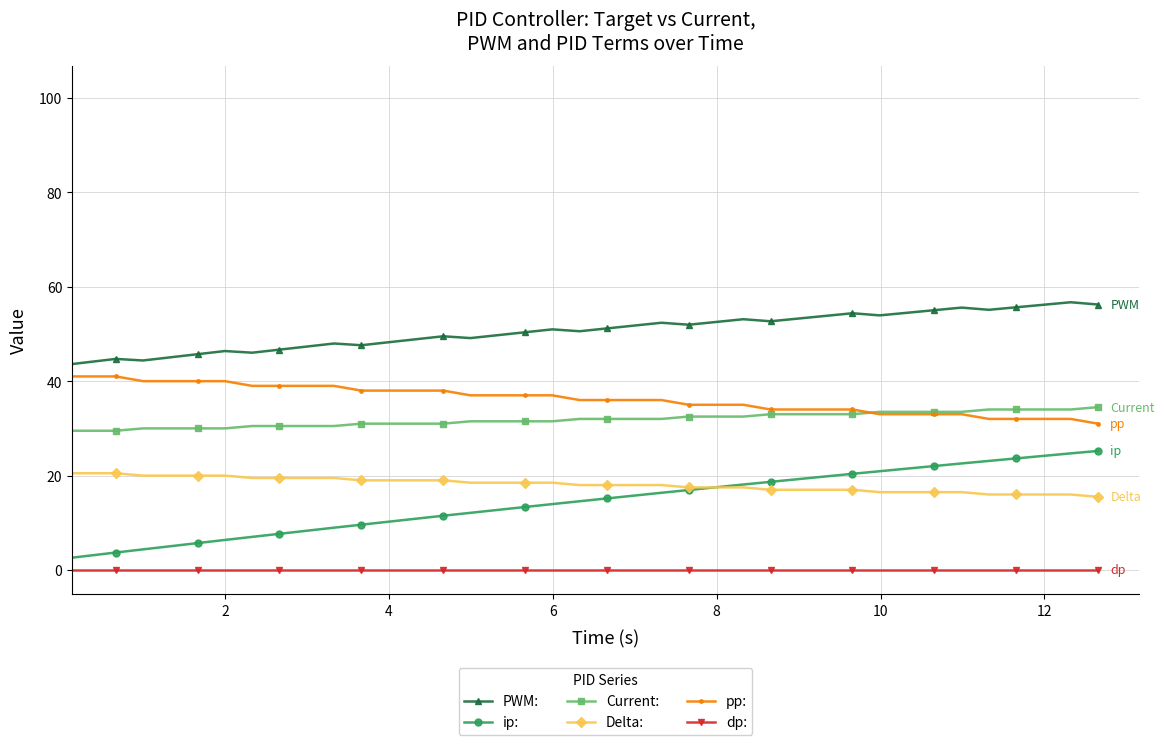

Which series has the widest spread of values?

pp: